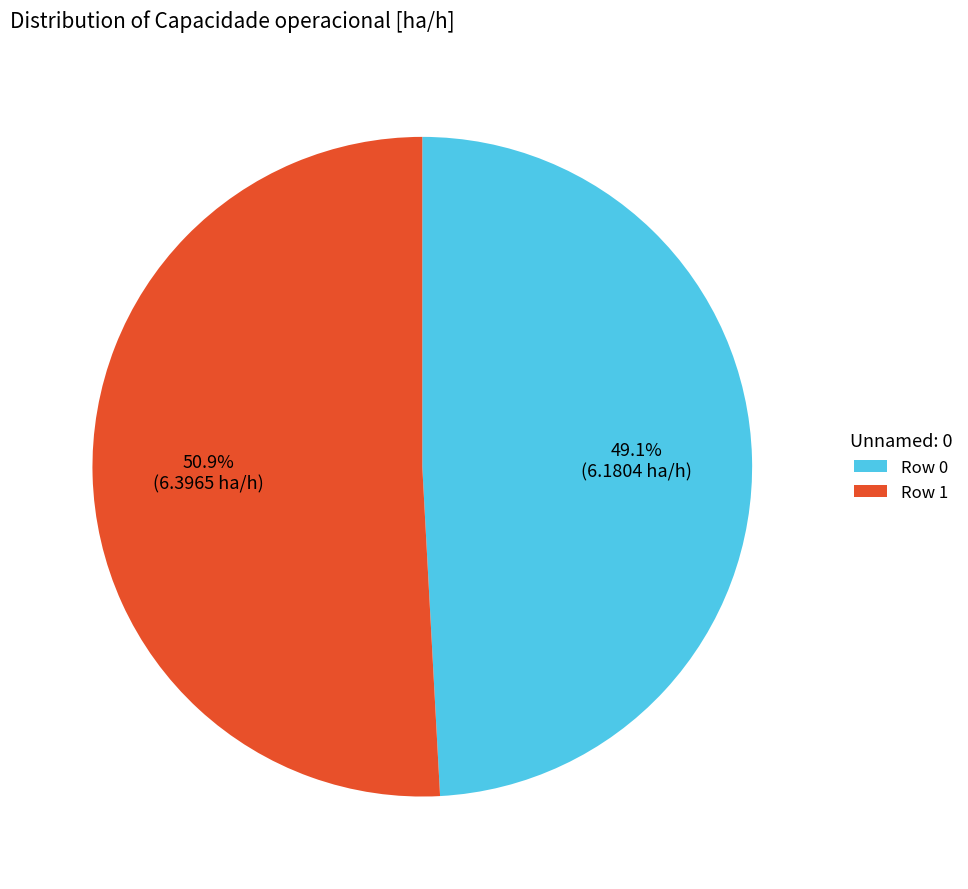

Does any single category account for the majority?

Yes